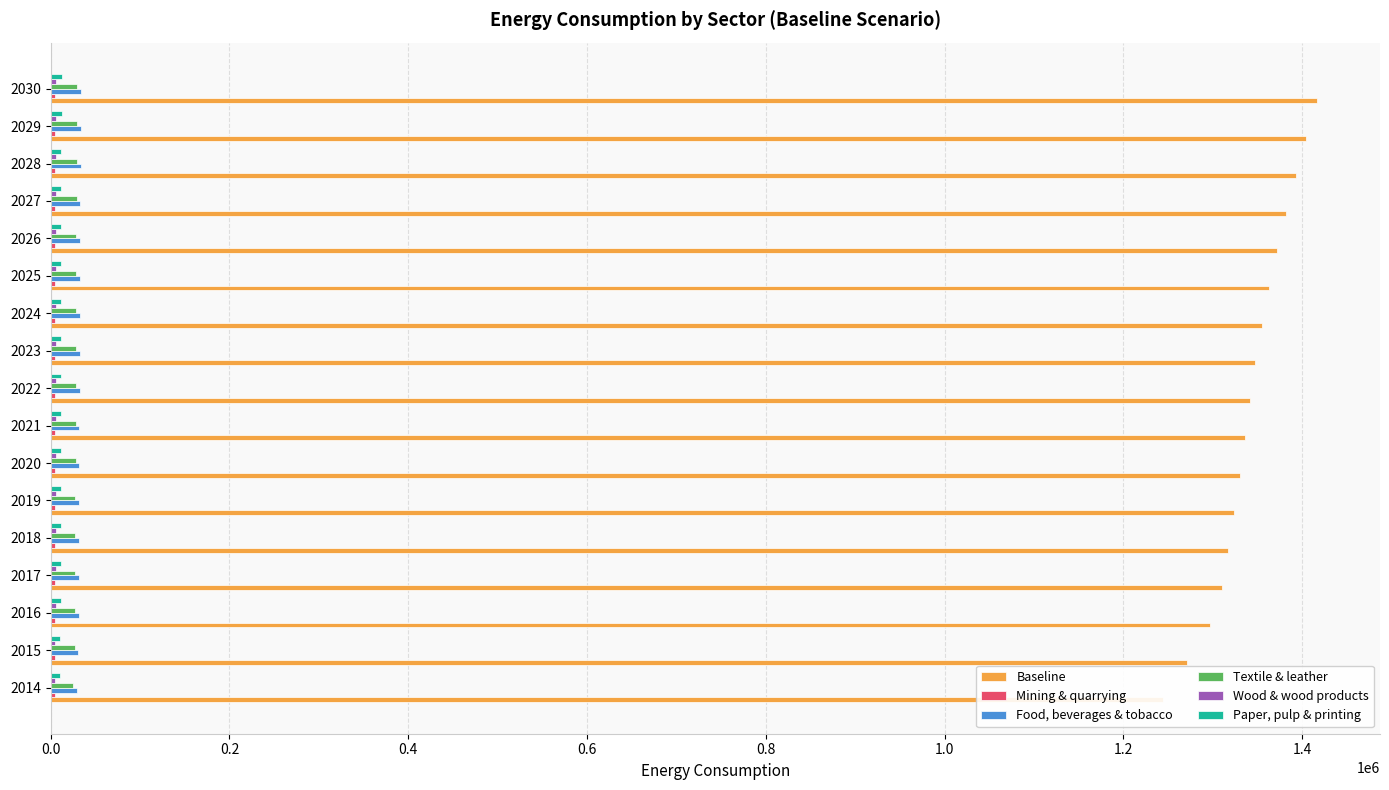

What is the difference between the maximum and minimum values in the Textile & leather series?

4185.4